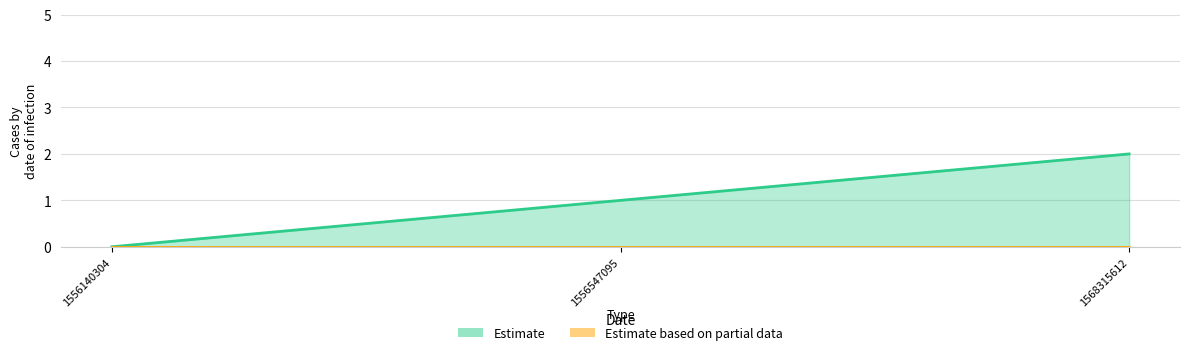

List the labels in order of value, smallest first.

1556140304, 1556547095, 1568315612